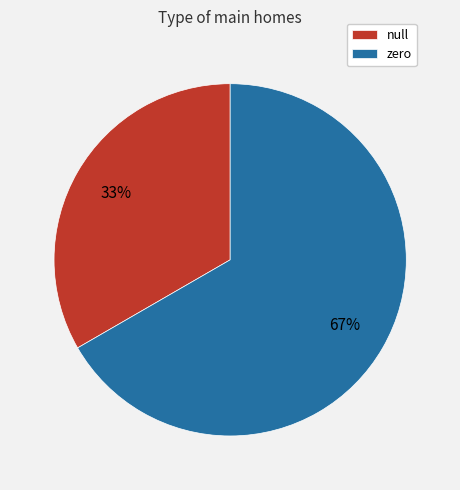

Is it true that zero is 67% of the pie?

True